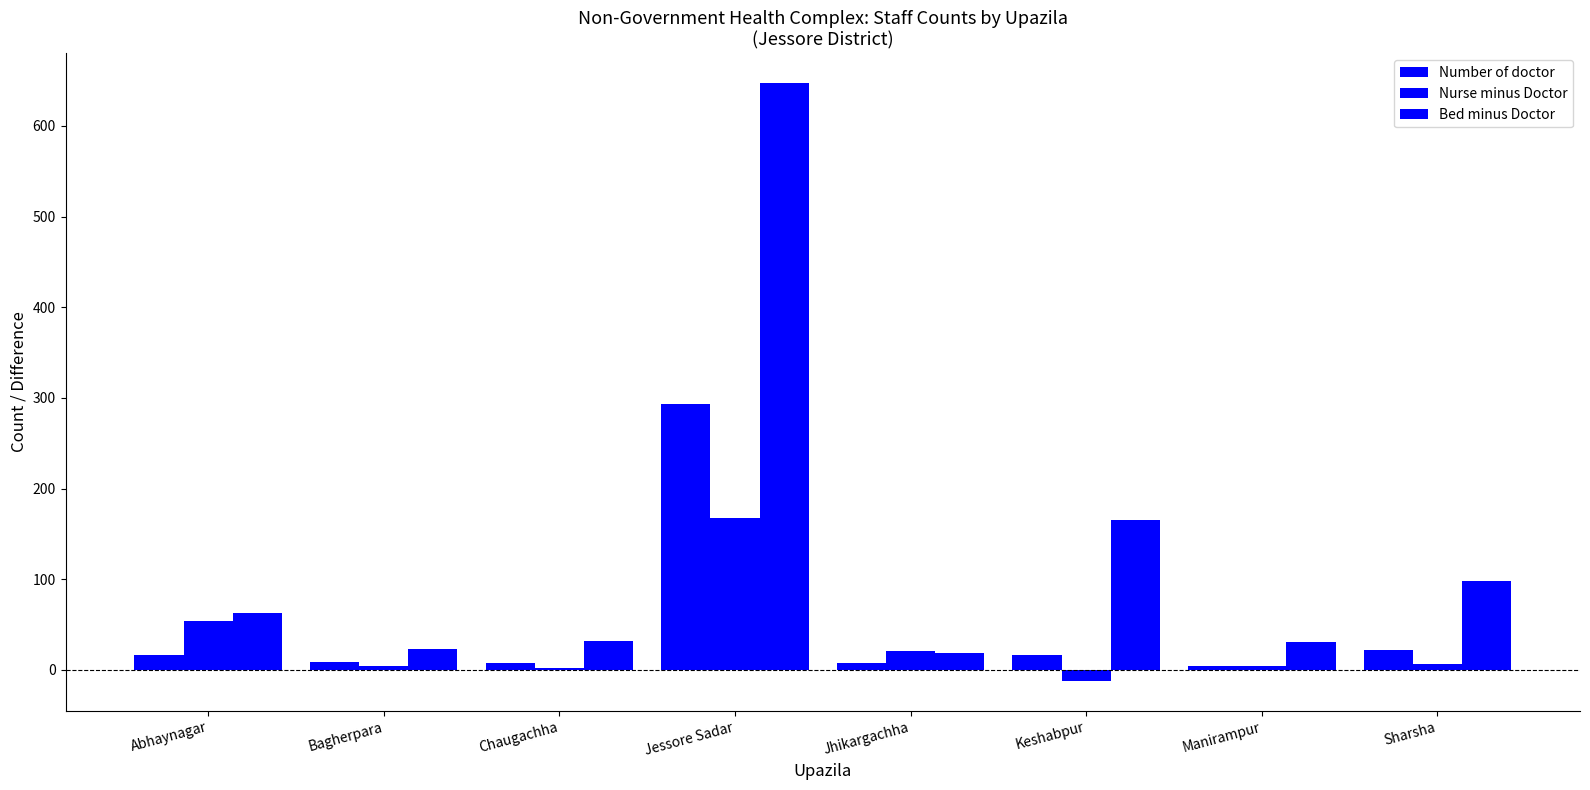

Rank the series at Jessore Sadar from lowest to highest value.

Nurse minus Doctor, Number of doctor, Bed minus Doctor